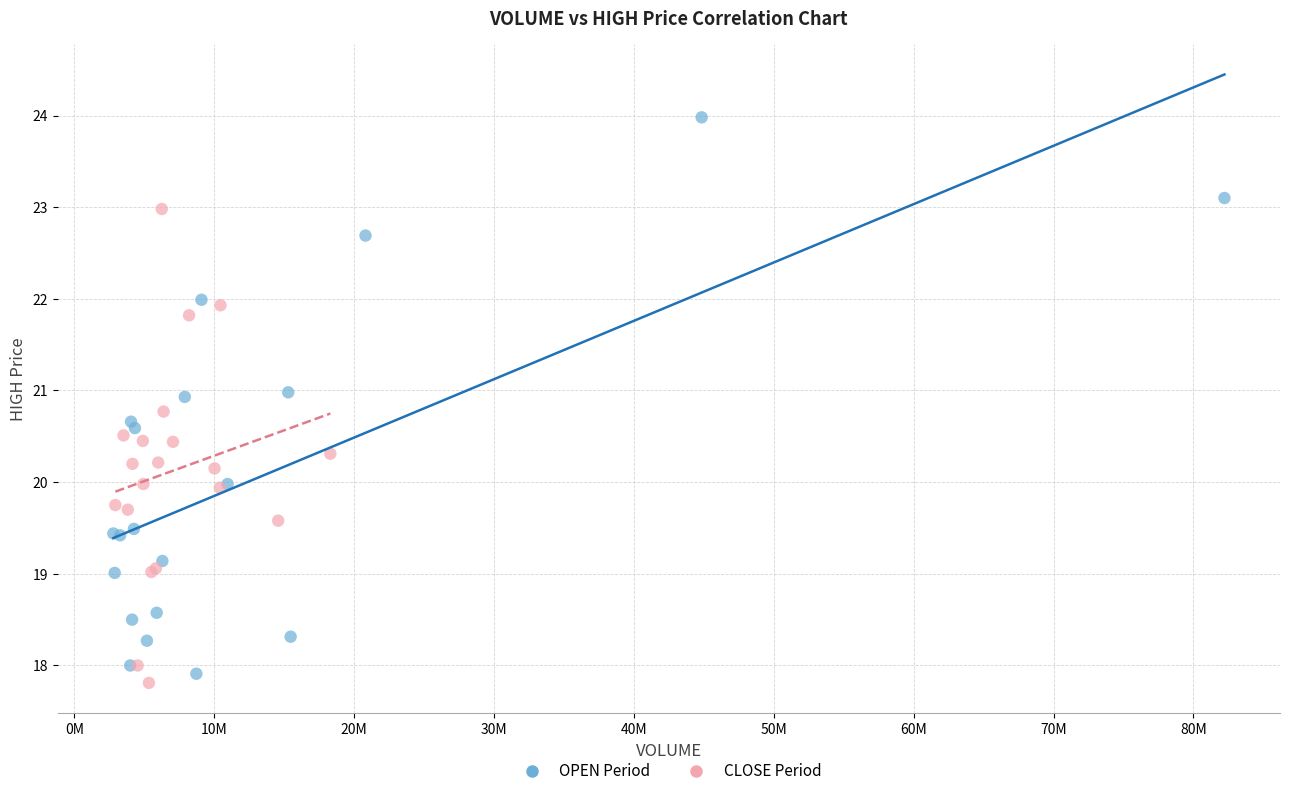

Which series has the largest Y range (max minus min)?

OPEN Period